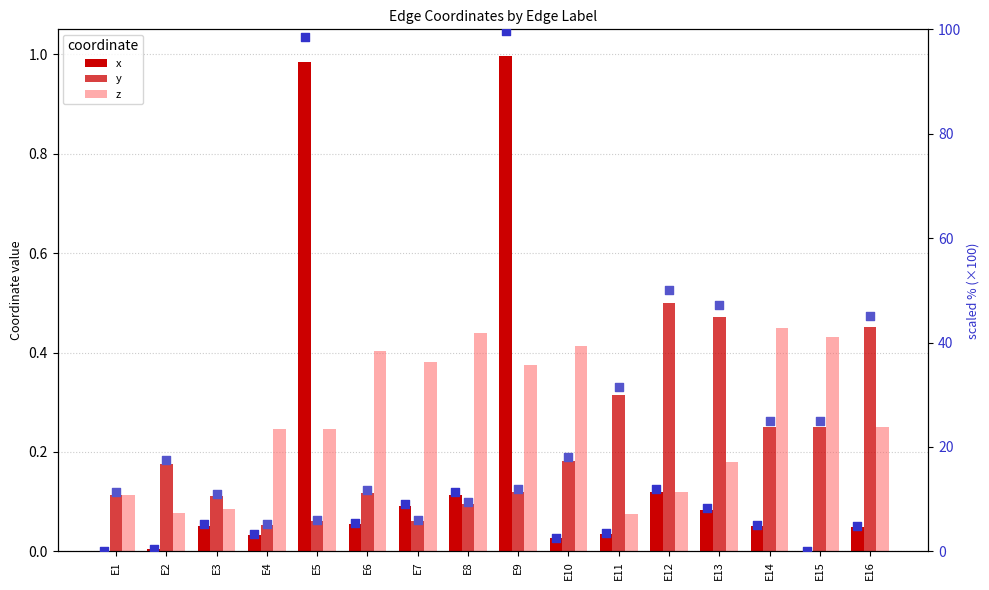

At how many categories does at least one series exceed 52?

2